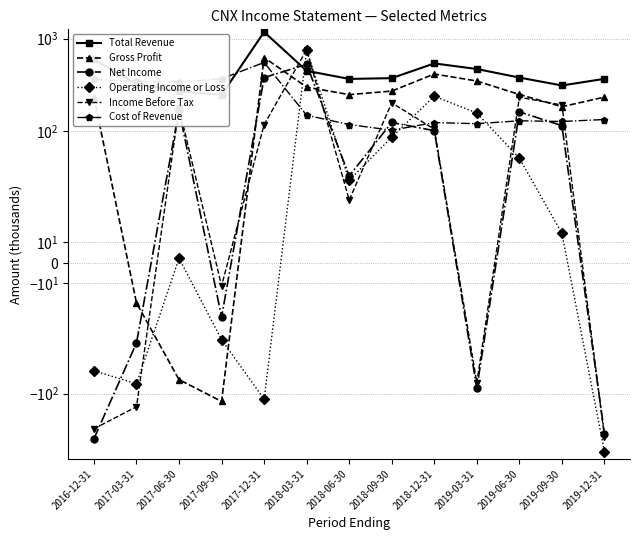

Rank the series by their maximum value, from highest to lowest.

Total Revenue, Income Before Tax, Operating Income or Loss, Gross Profit, Cost of Revenue, Net Income